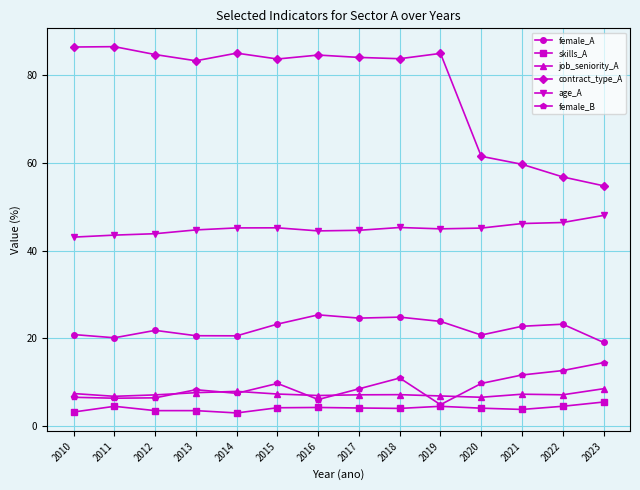

The female_B series shows 6.1 at 2016. True or false?

True